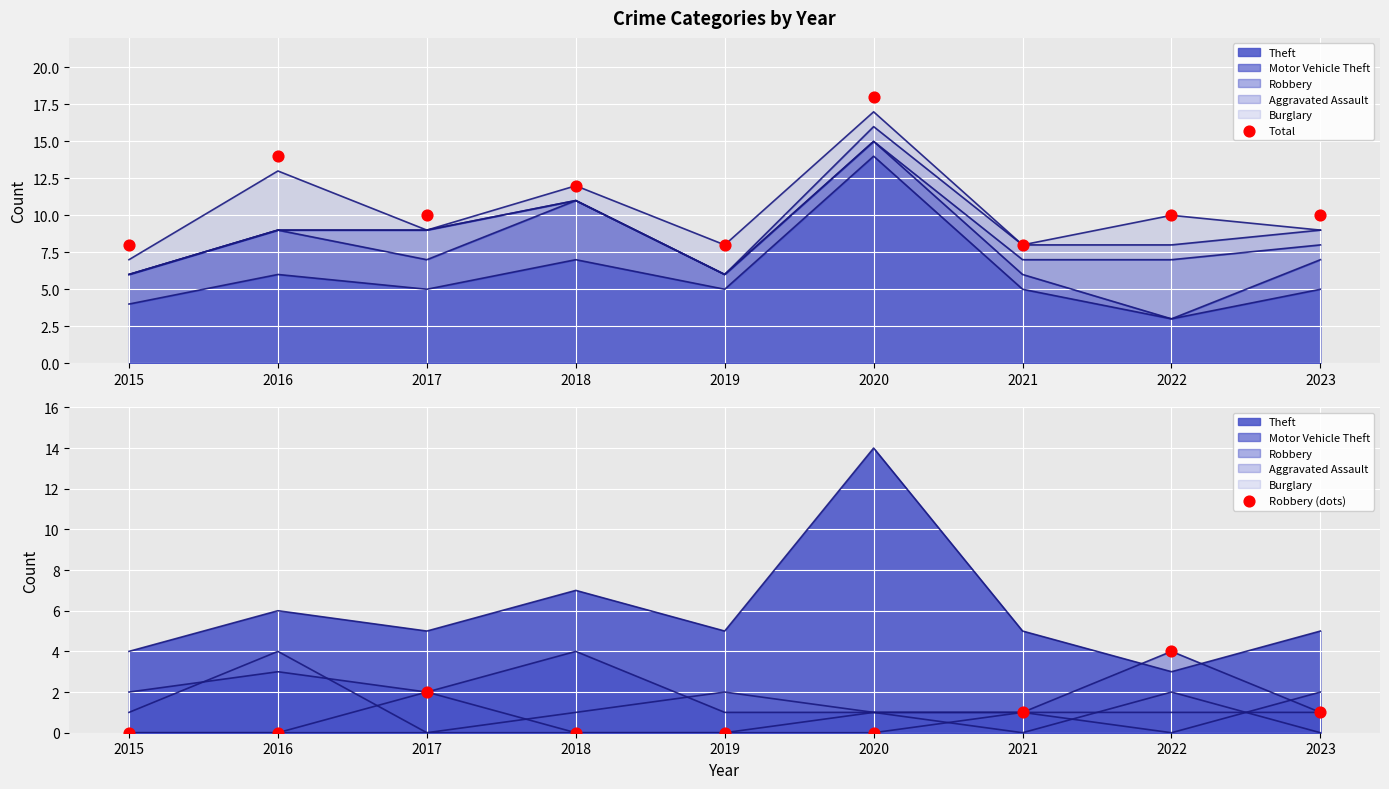

At which category is the sum across all series the highest?

2020